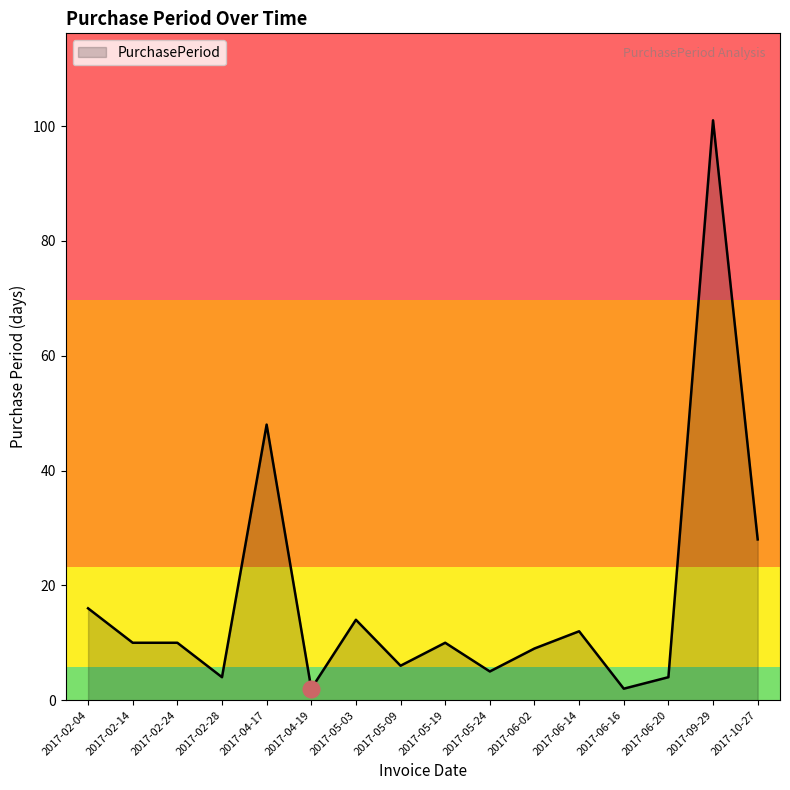

What is the ratio of the value at 2017-05-19 to the value at 2017-06-20?

2.5